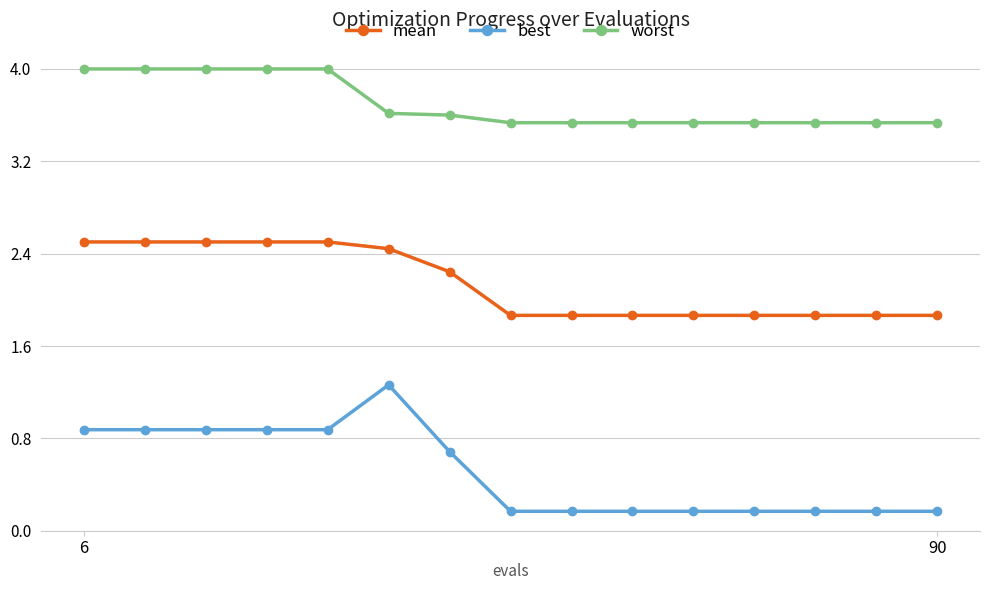

True or false: worst and best intersect in this chart.

False